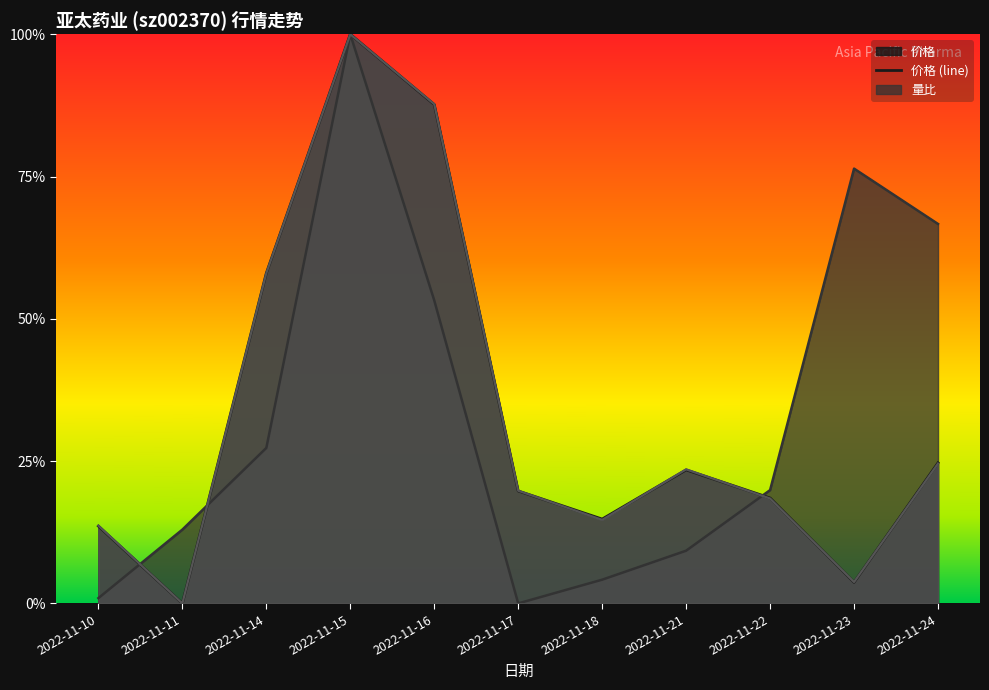

True or false: 价格 has more than 0 interior local peaks.

True